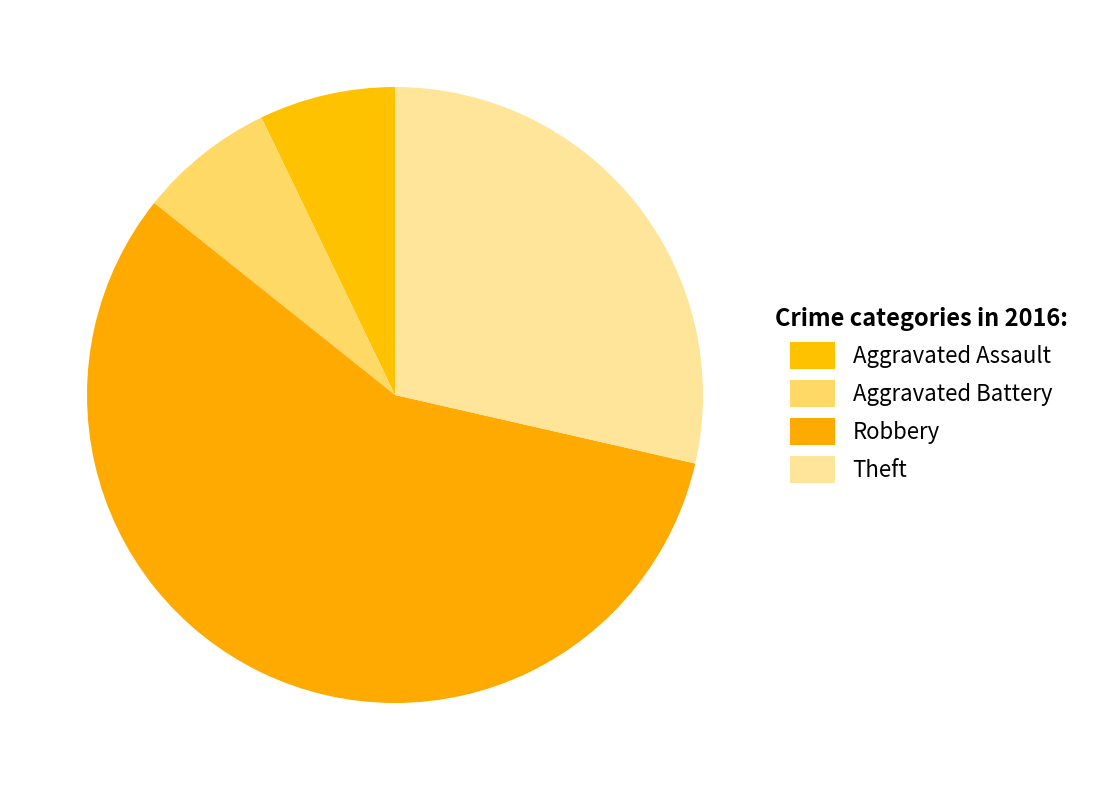

How many segments does this pie chart have?

4